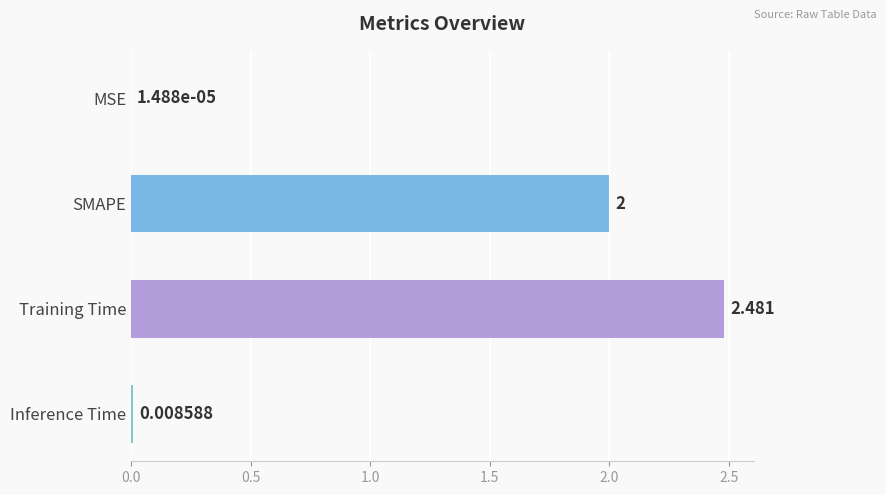

What is the sum of all values?

4.5